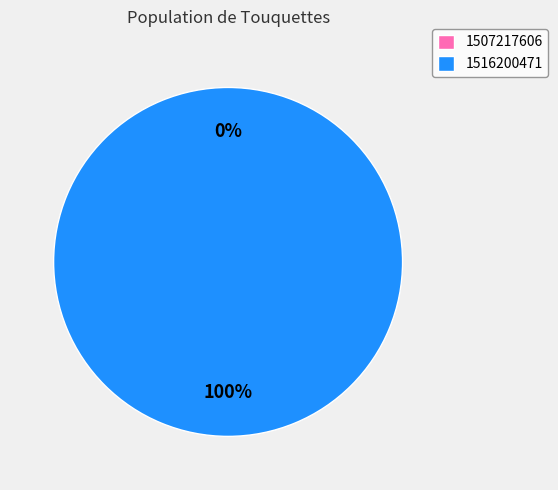

Is there a majority slice in this chart?

Yes